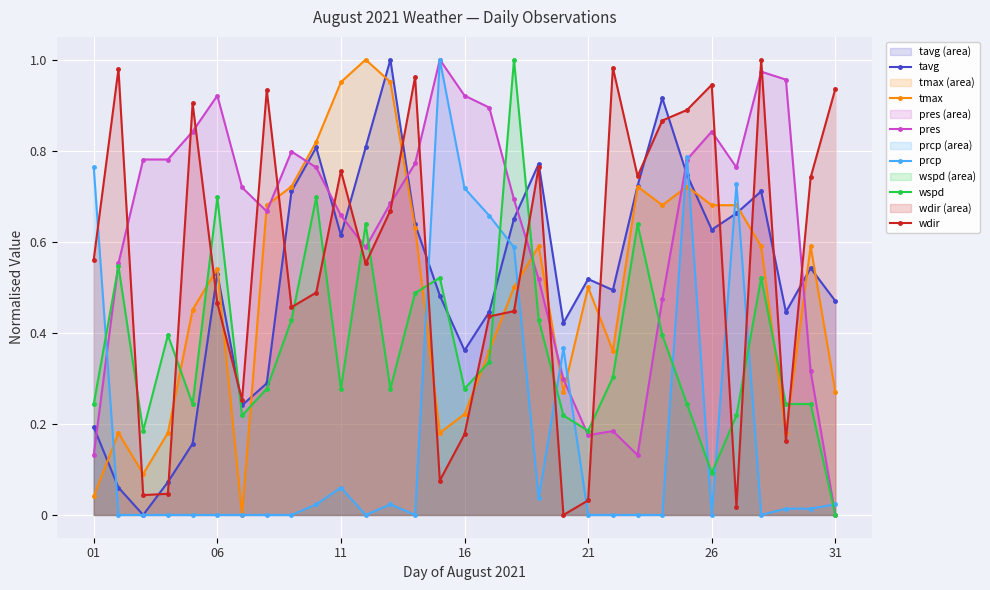

Rank the series by their maximum value, from highest to lowest.

tavg, tmax, pres, prcp, wspd, wdir